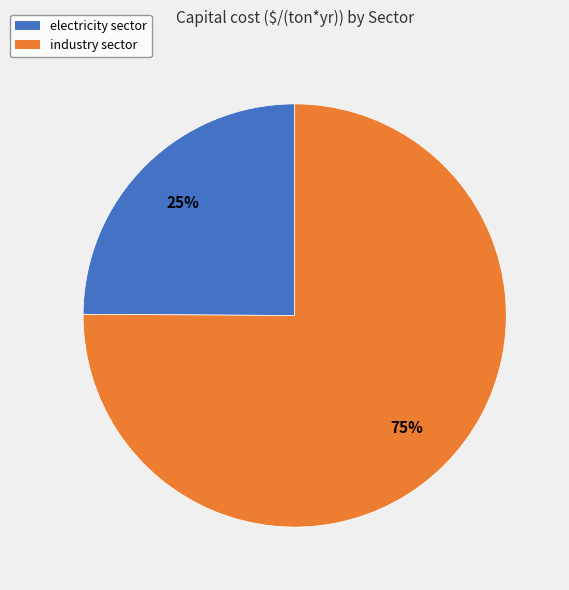

How many slices are in this pie chart?

2